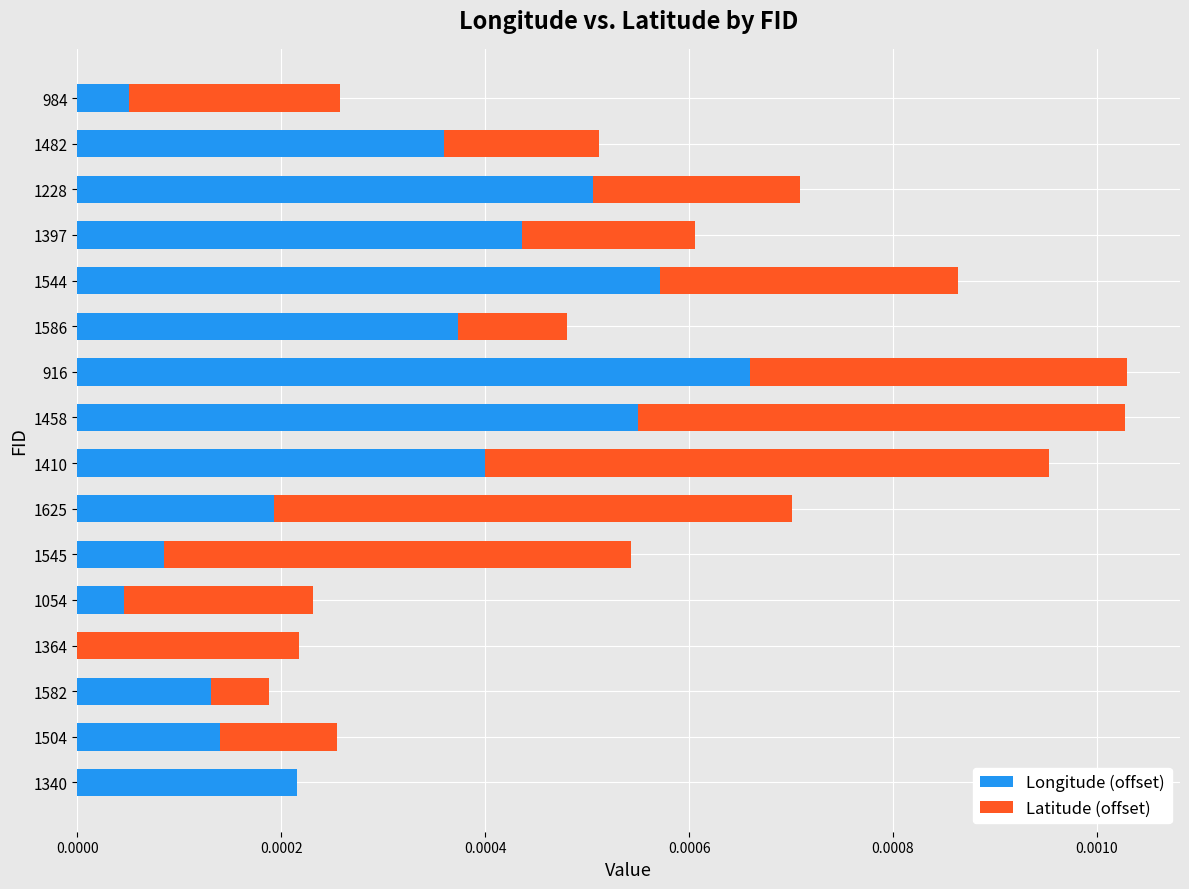

The Longitude (offset) series shows 0.0 at 1625. True or false?

True